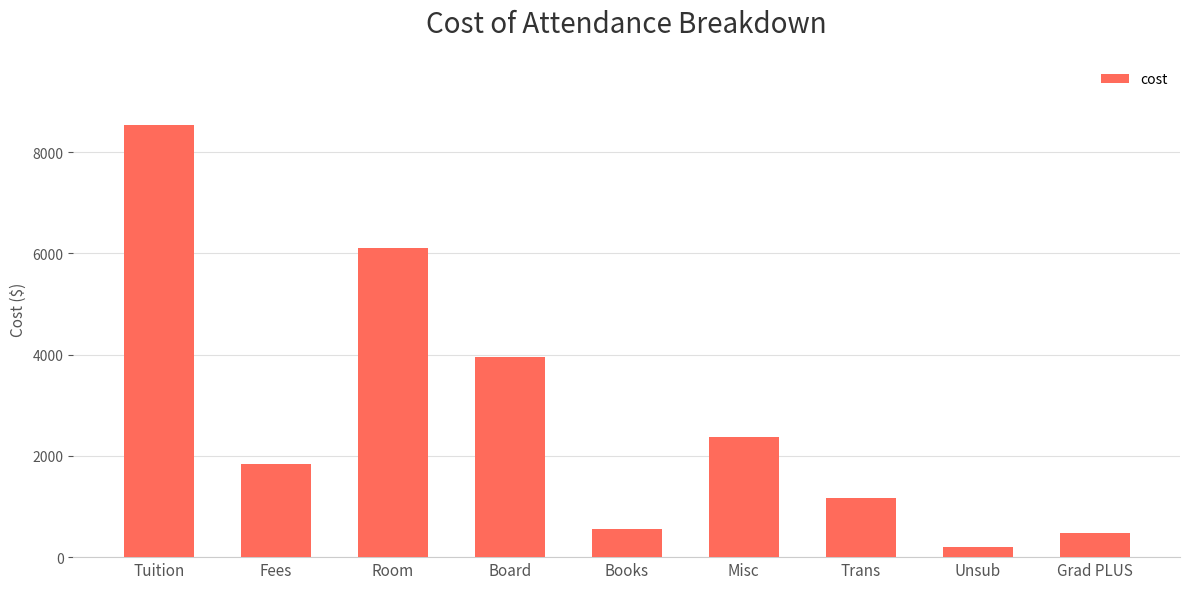

What is the label of the 4th bar from the right?

Misc